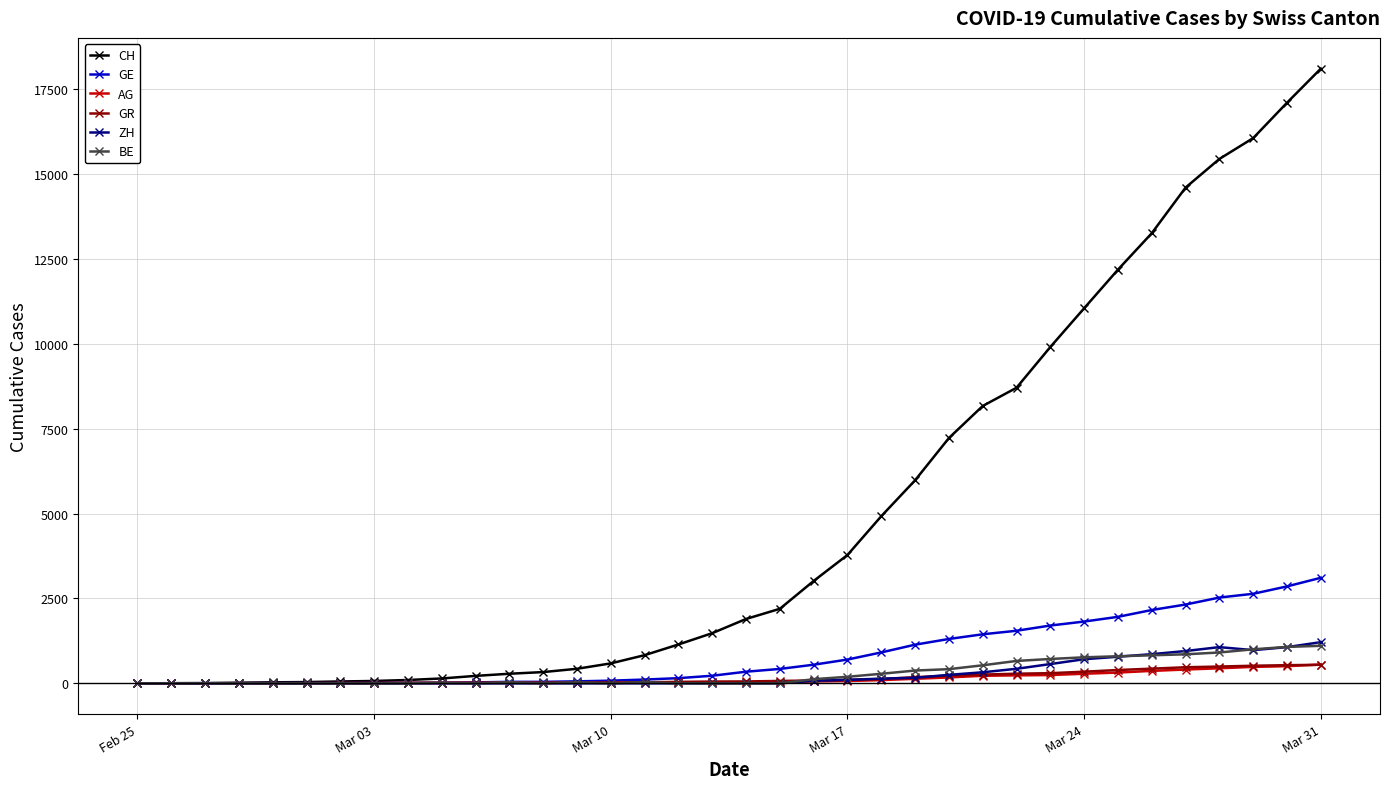

Which series has the largest total across all categories?

CH